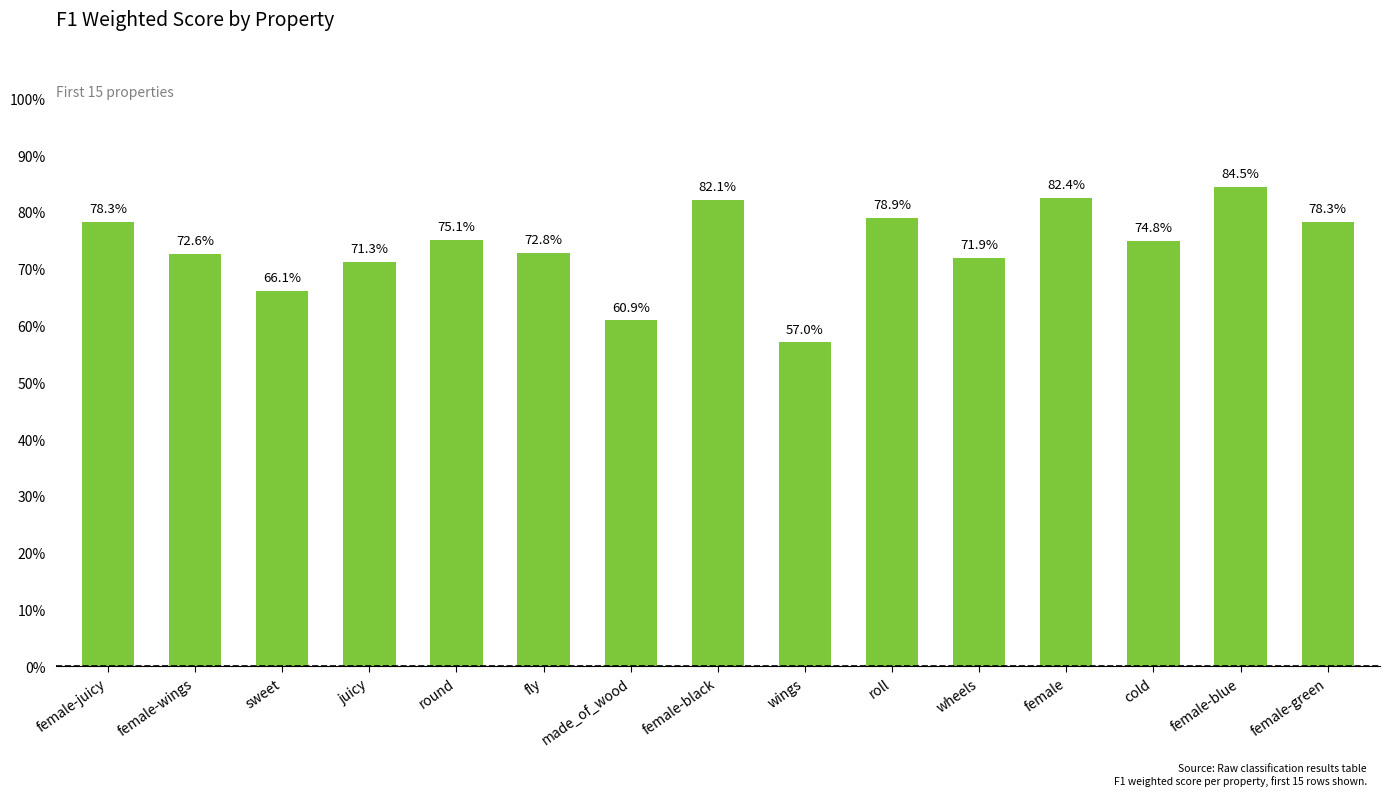

Reading left to right, transcribe all the data shown in this chart.

0.8	0.7	0.7	0.7	0.8	0.7	0.6	0.8	0.6	0.8	0.7	0.8	0.7	0.8	0.8